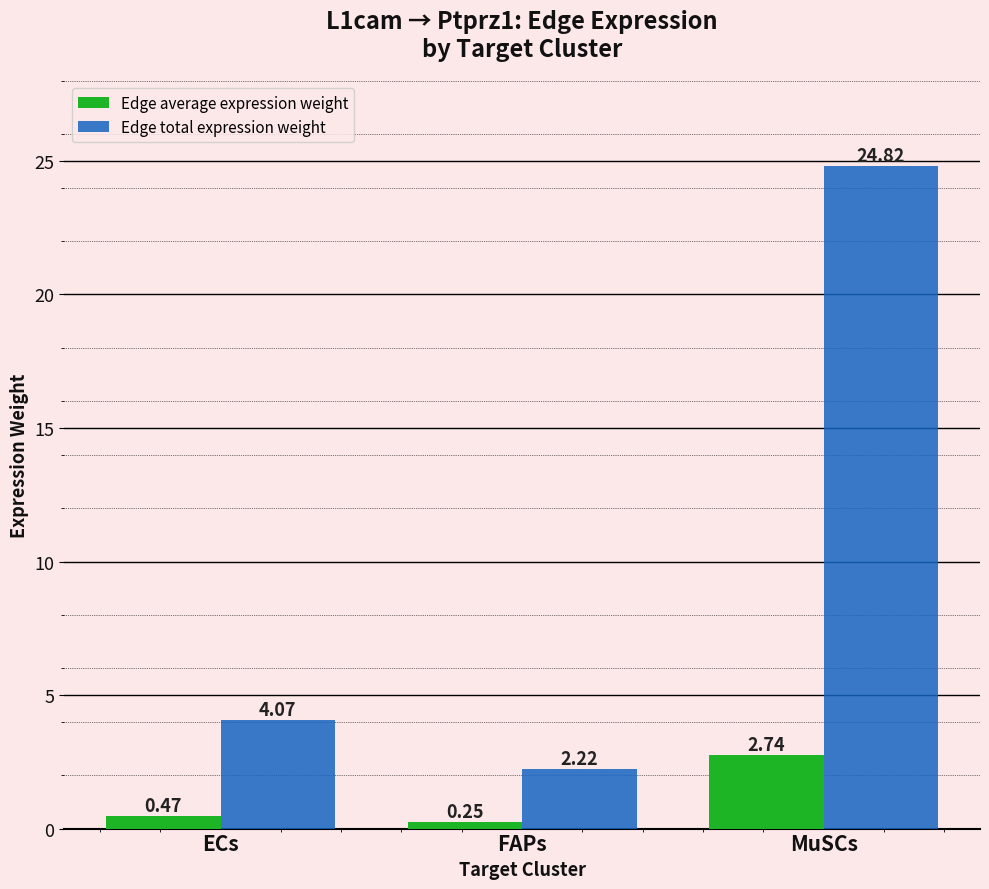

List the labels in order of Edge average expression weight value, smallest first.

FAPs, ECs, MuSCs